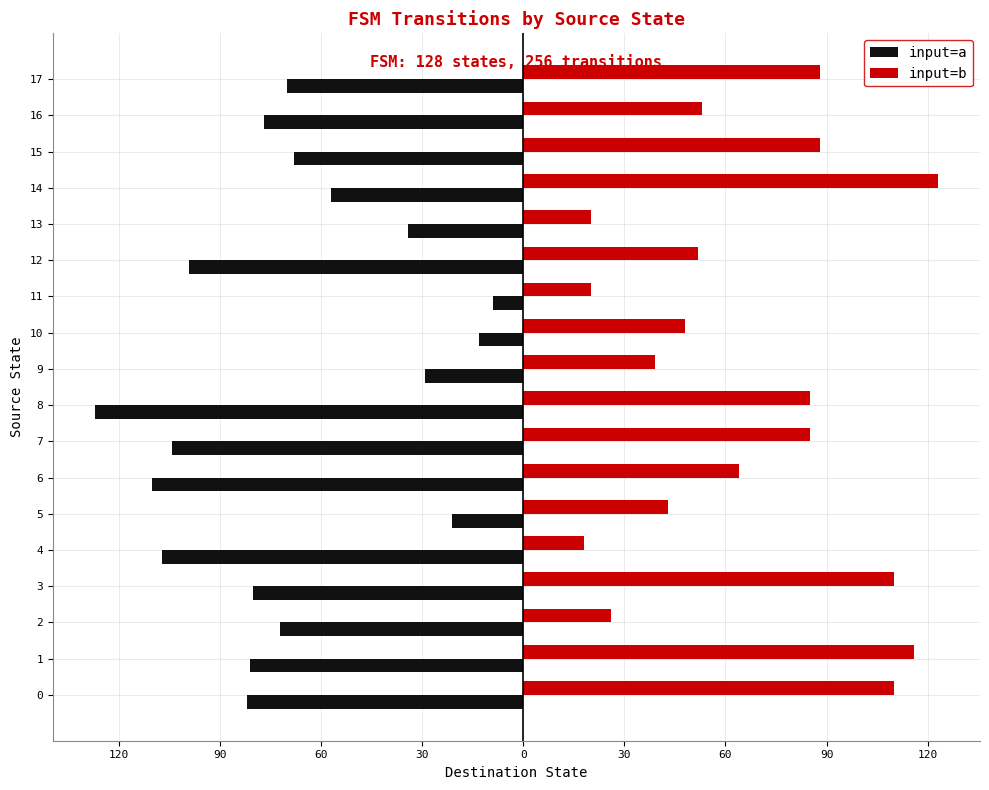

What are all the series names shown in the legend?

input=a, input=b